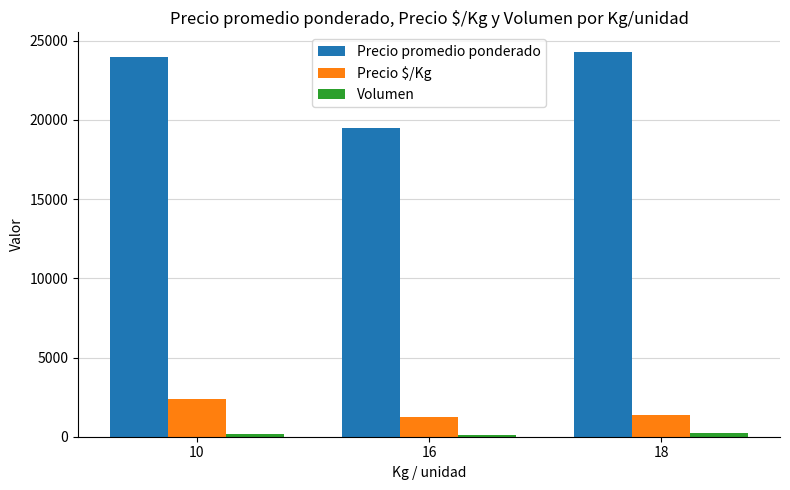

Are the bars grouped side by side (vs. stacked)?

Yes